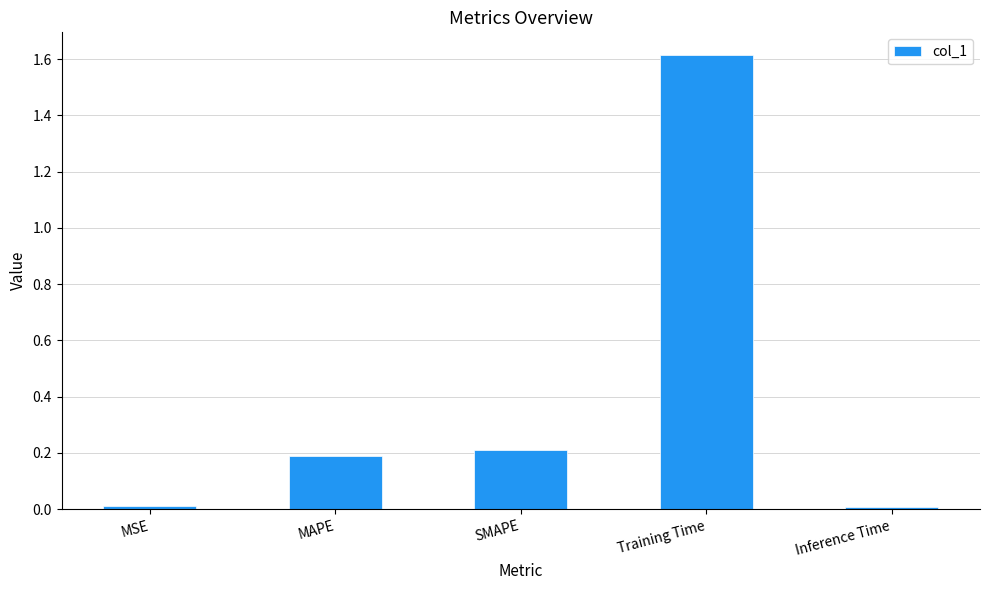

Is it true that the value at Training Time is 1.6?

True